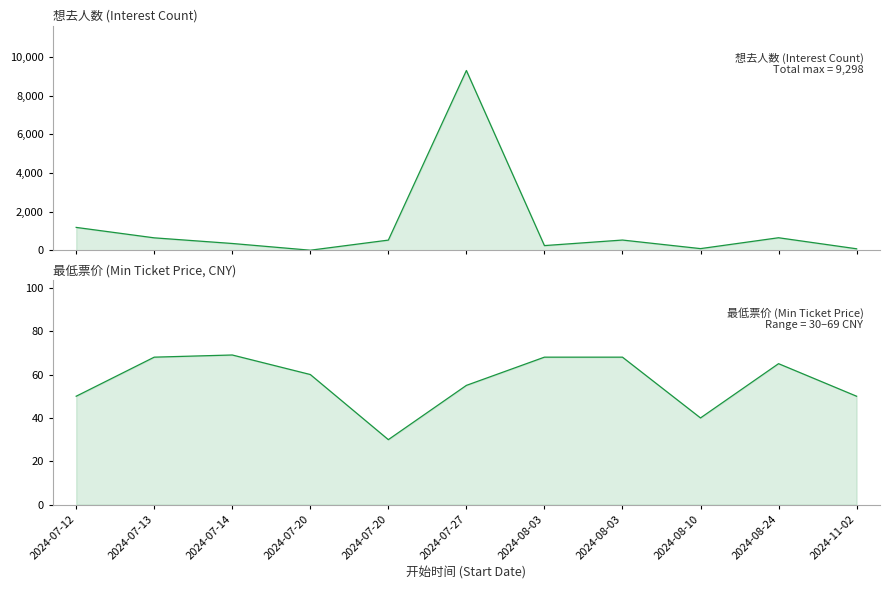

Where is 想去人数 nearest to the value 4649?

2024-07-12